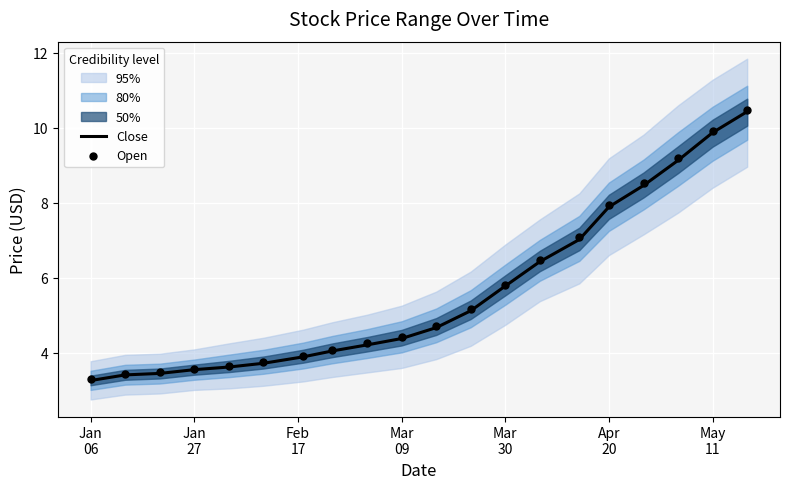

What is the minimum value for Close?

3.3